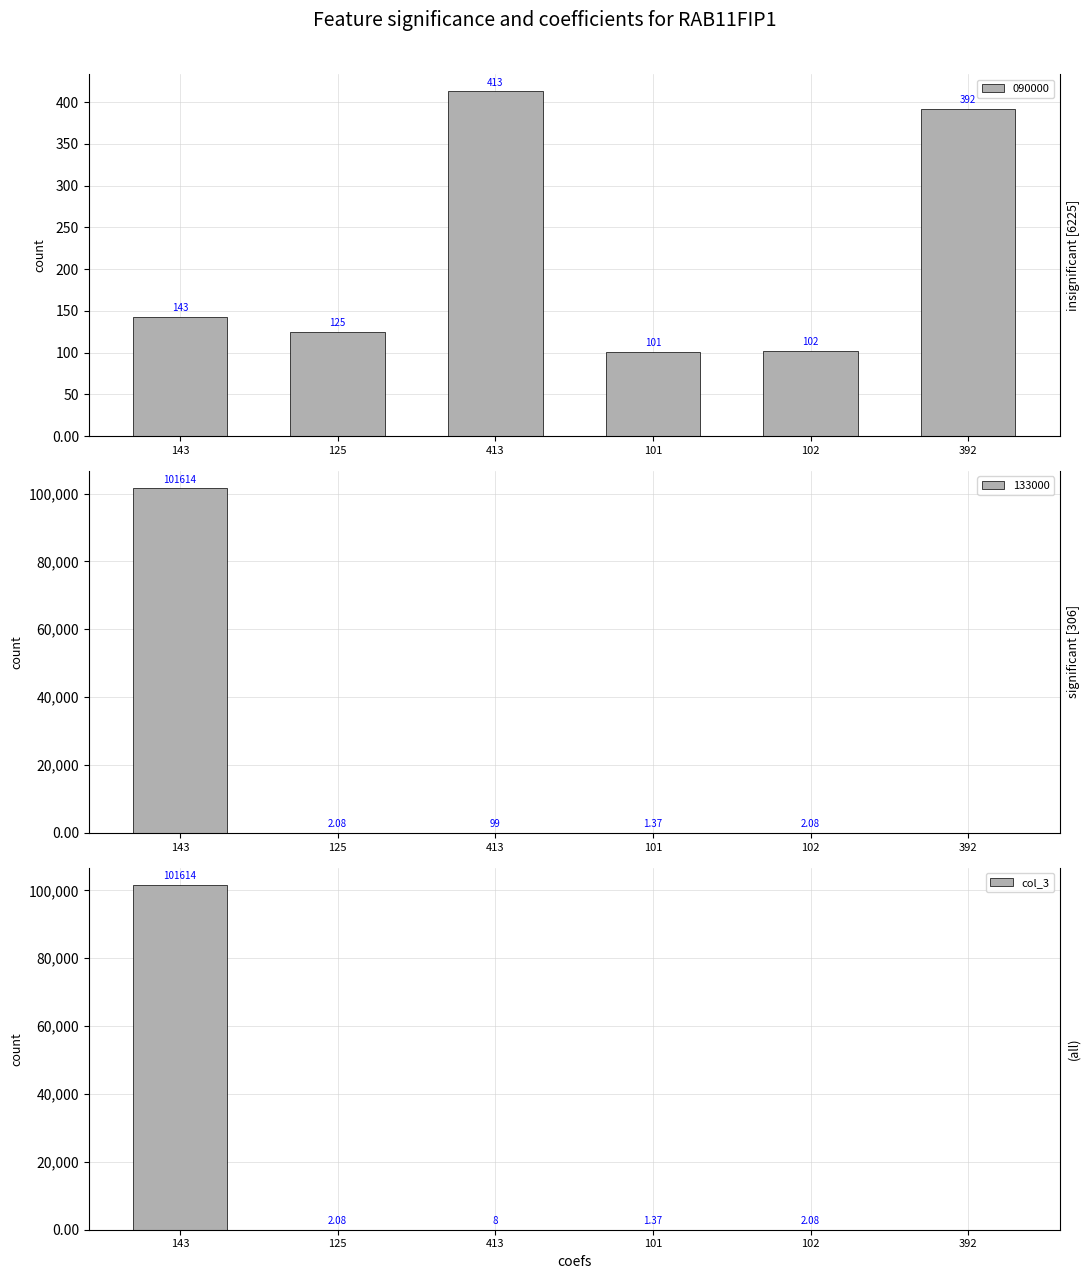

Read the value at 125.

2.1